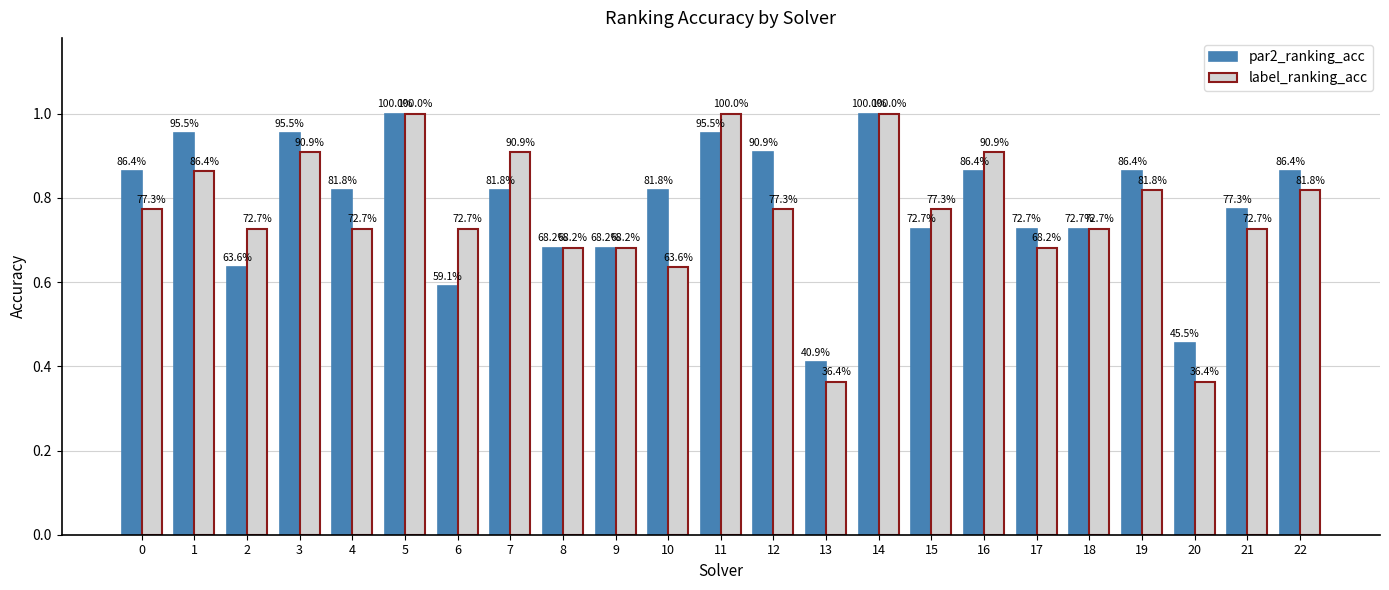

What are all the series names shown in the legend?

par2_ranking_acc, label_ranking_acc